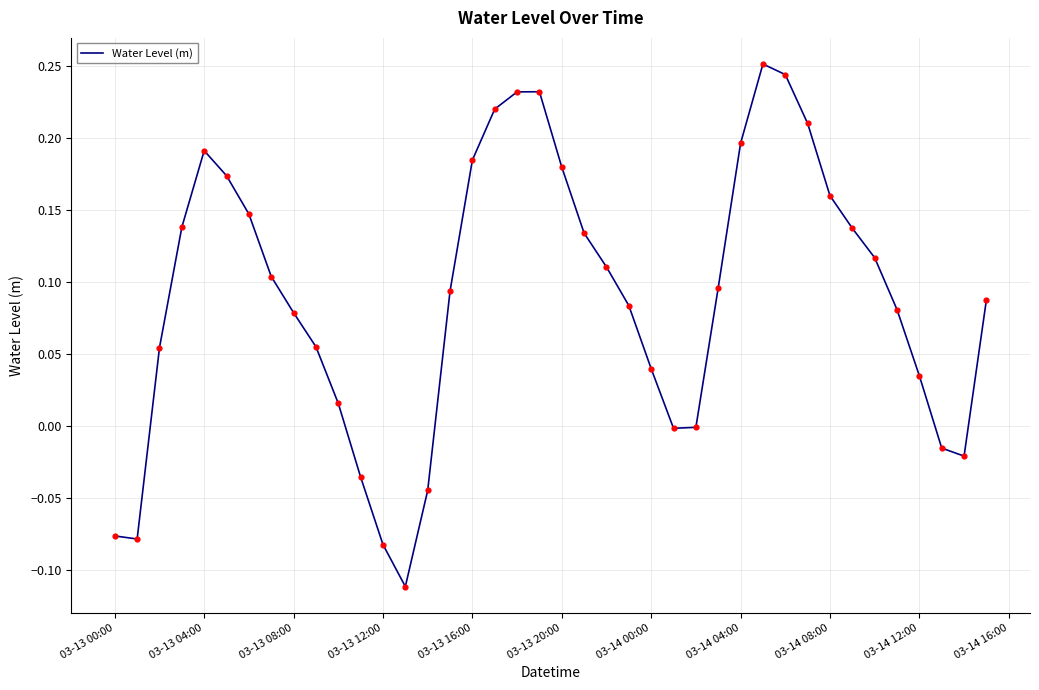

How many lines are shown in the chart?

1